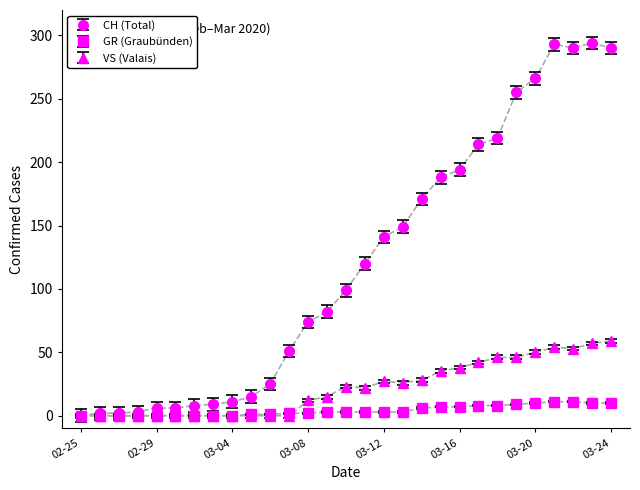

Which series has the widest spread of values?

CH (Total)